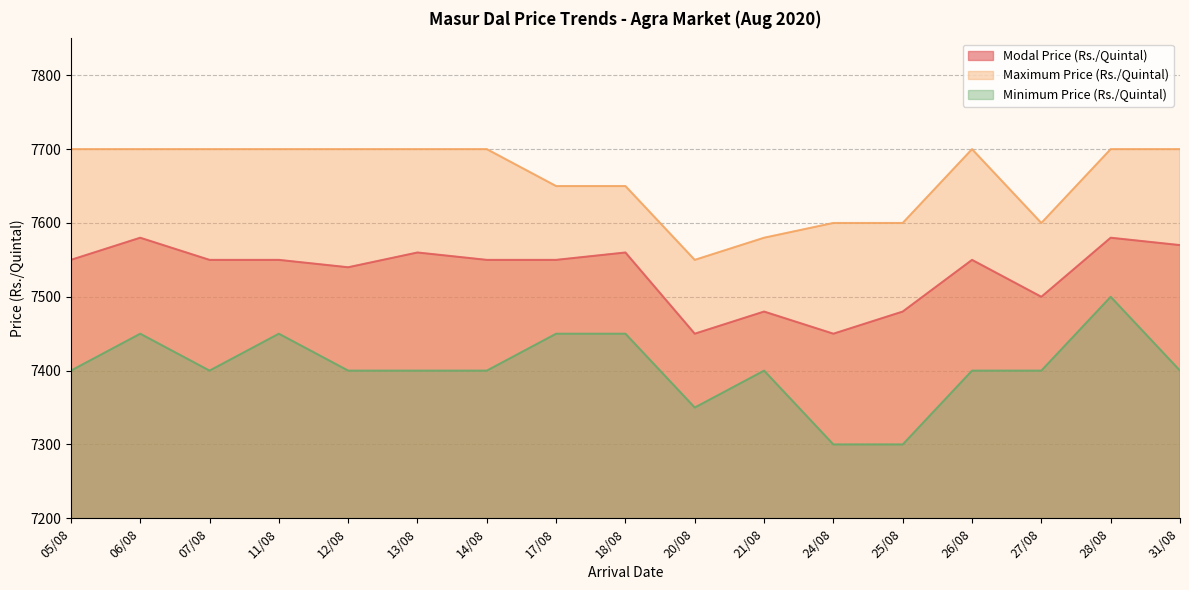

What position from the right is 25/08?

5